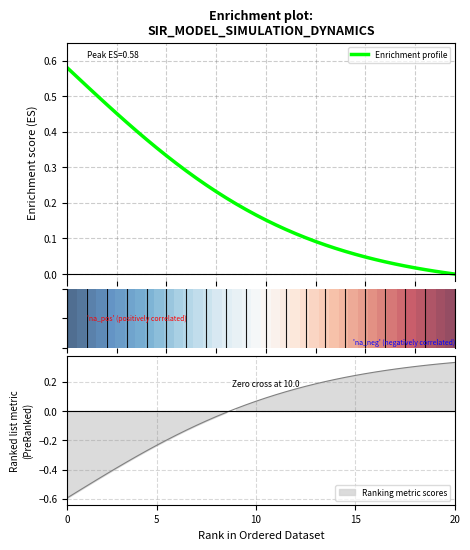

Is it true that Enrichment profile equals 0.4 at 14?

False